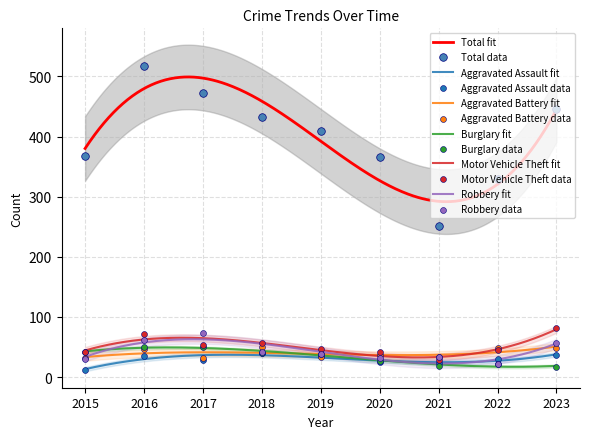

What are all the series names shown in the legend?

Aggravated Assault, Aggravated Battery, Burglary, Motor Vehicle Theft, Robbery, Total